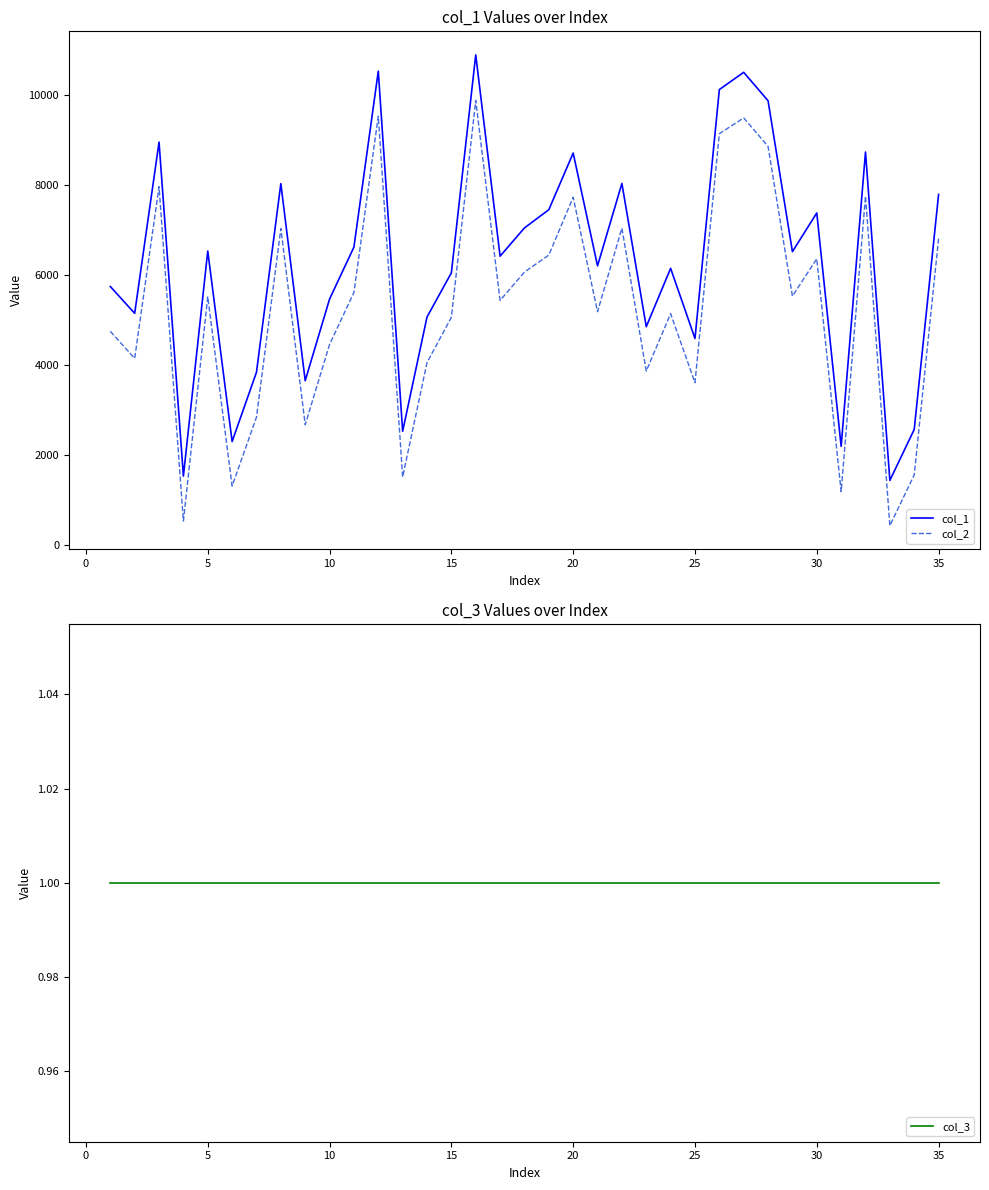

True or false: col_2 and col_1 cross at least once.

False